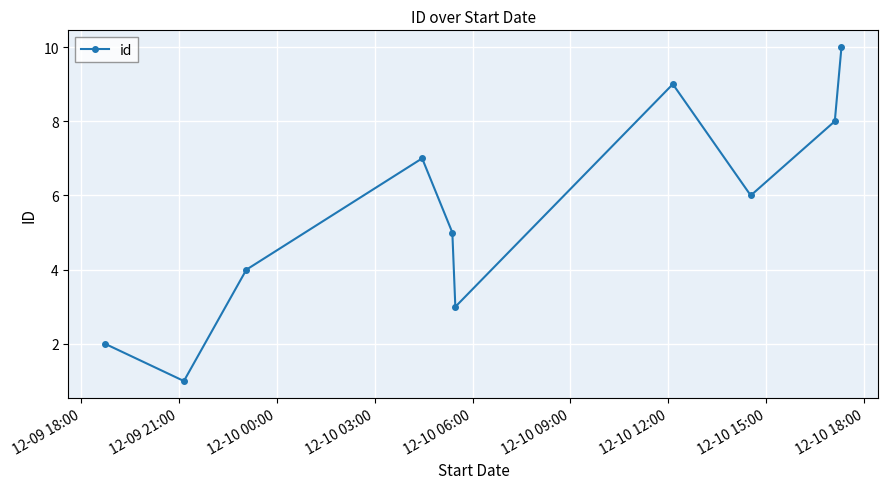

Is this an area chart (filled region under the line)?

No